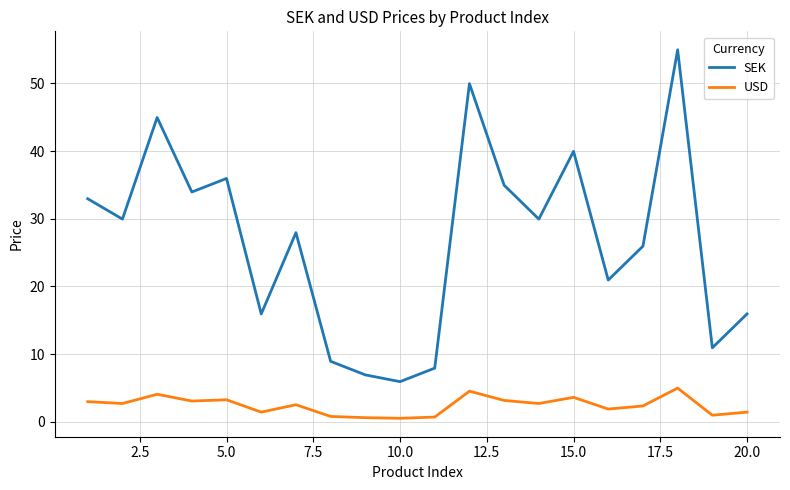

Which series has the largest total across all categories?

SEK